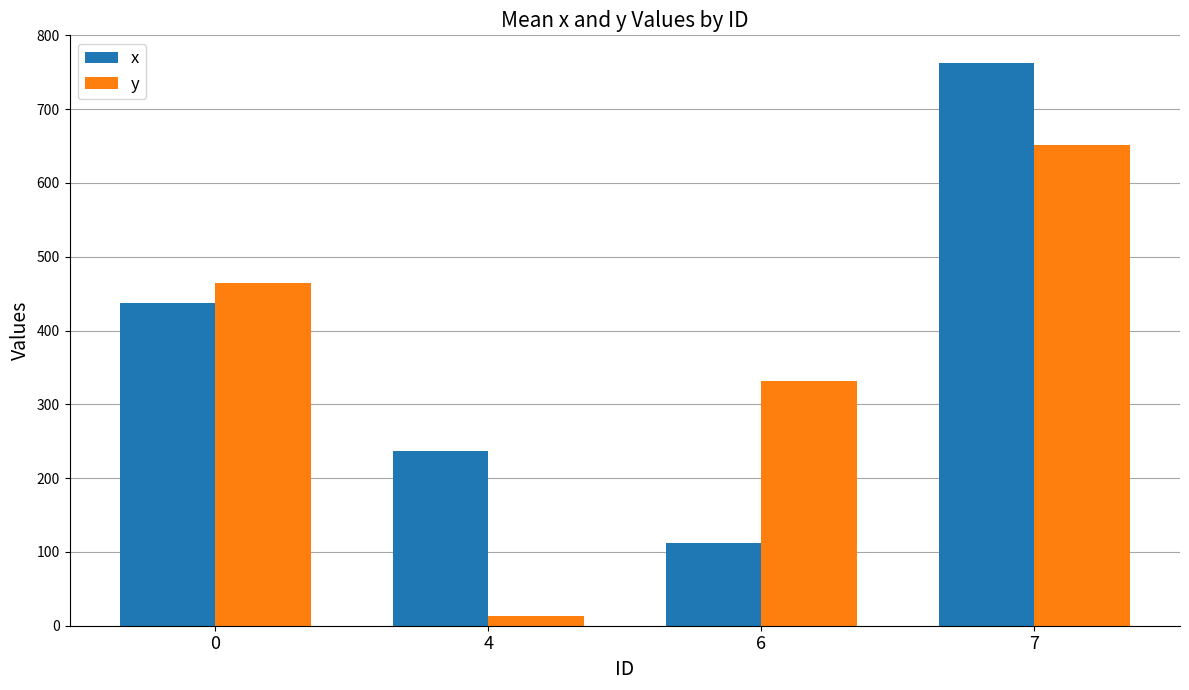

How many bars are there in each group?

2